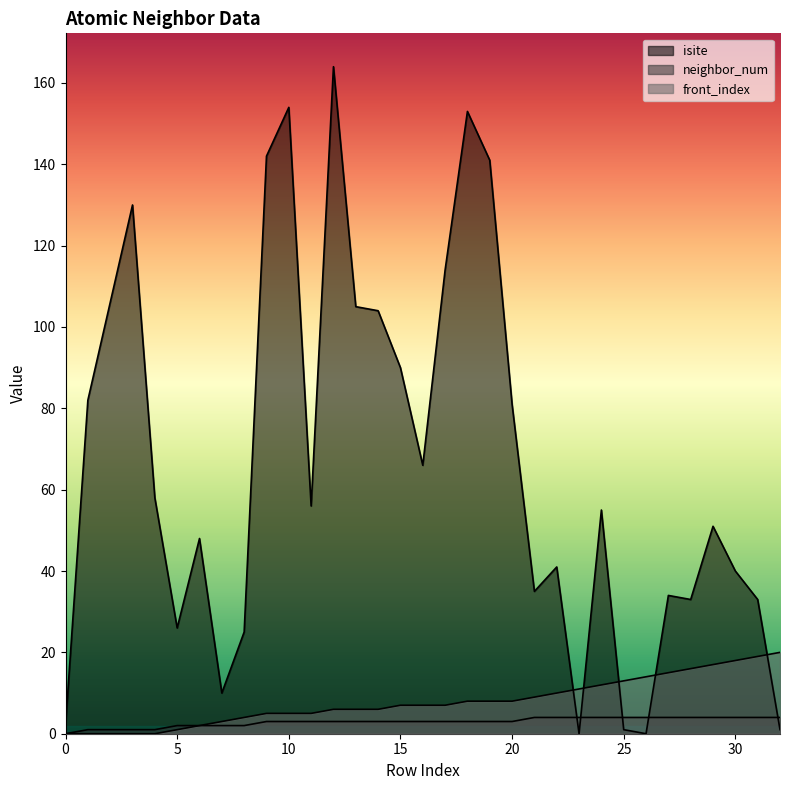

Where does the front_index series first go above 7?

18